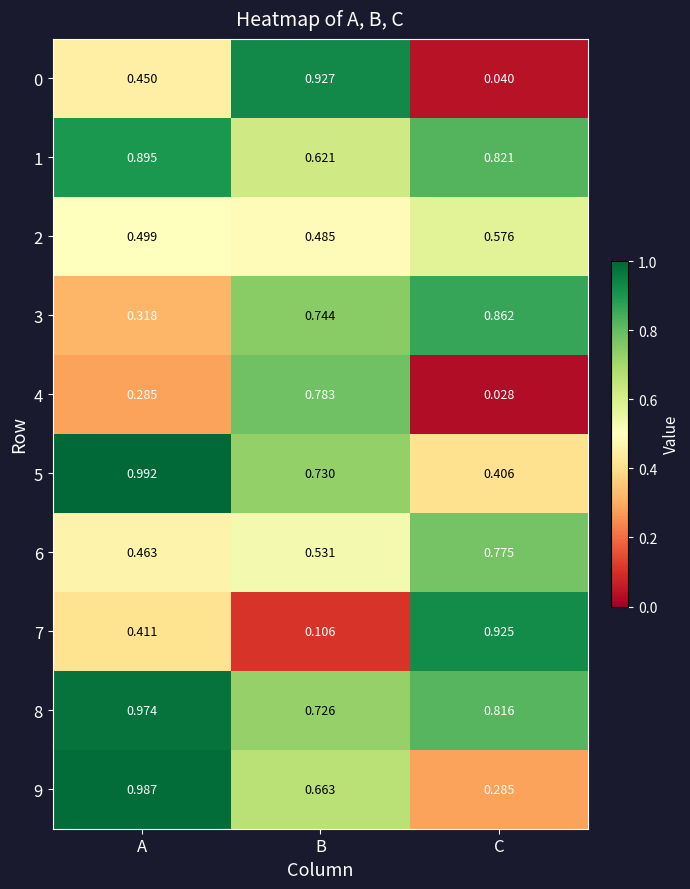

Which series has the largest total across all categories?

8